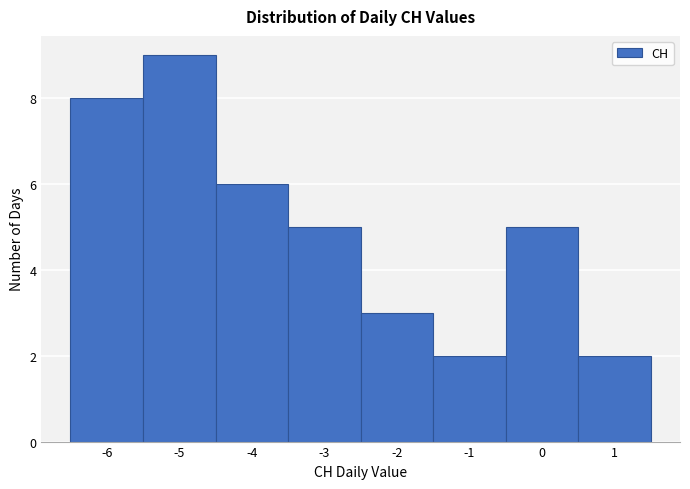

Reading left to right, list every bar in this chart as the range it spans on the x-axis followed by its height. The values are not printed on the chart, so give them approximately, as read against the axis.

-6.5 to -5.5: 8
-5.5 to -4.5: 9
-4.5 to -3.5: 6
-3.5 to -2.5: 5
-2.5 to -1.5: 3
-1.5 to -0.5: 2
-0.5 to 0.5: 5
0.5 to 1.5: 2